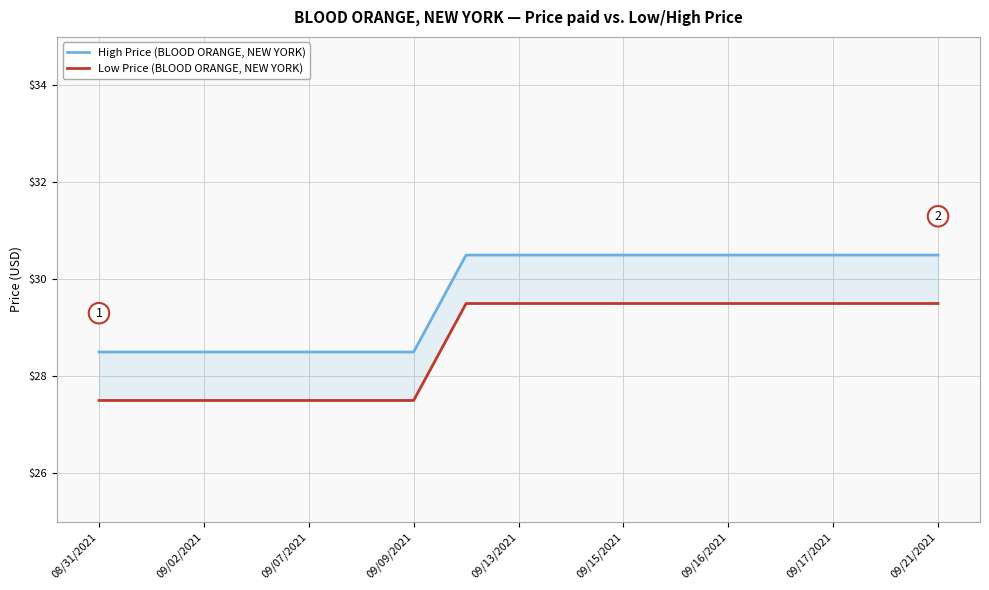

At how many categories does at least one series exceed 28?

17